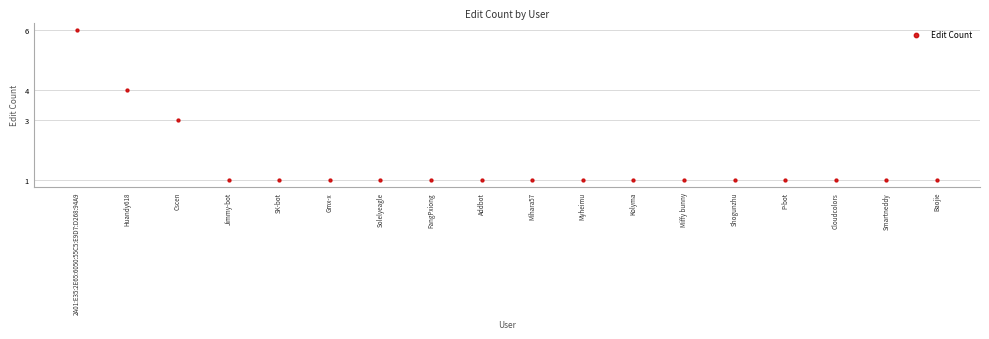

What is the range of Y values (max minus min)?

5